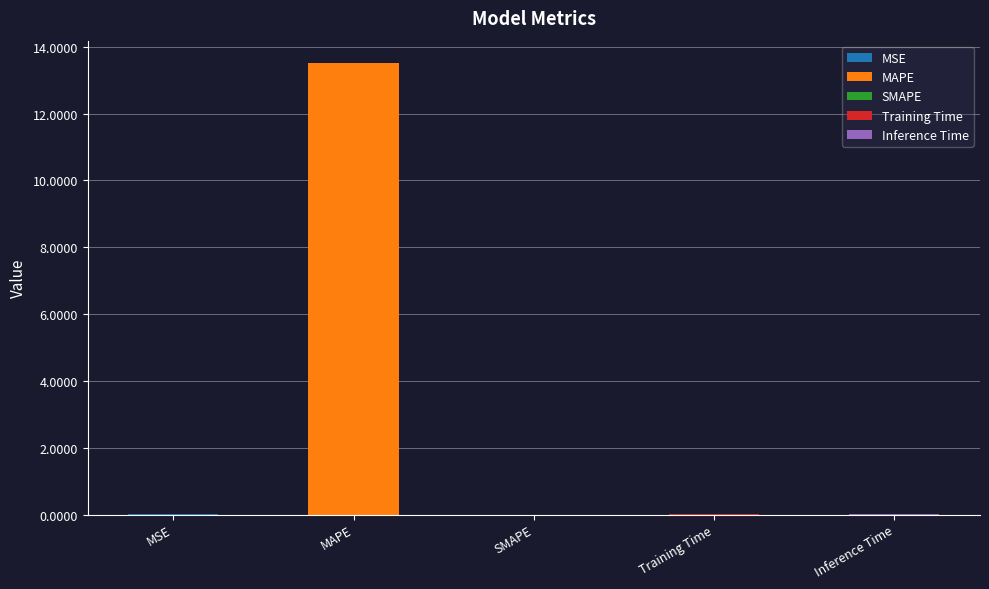

Rank the categories by value from highest to lowest.

MAPE, MSE, Training Time, Inference Time, SMAPE